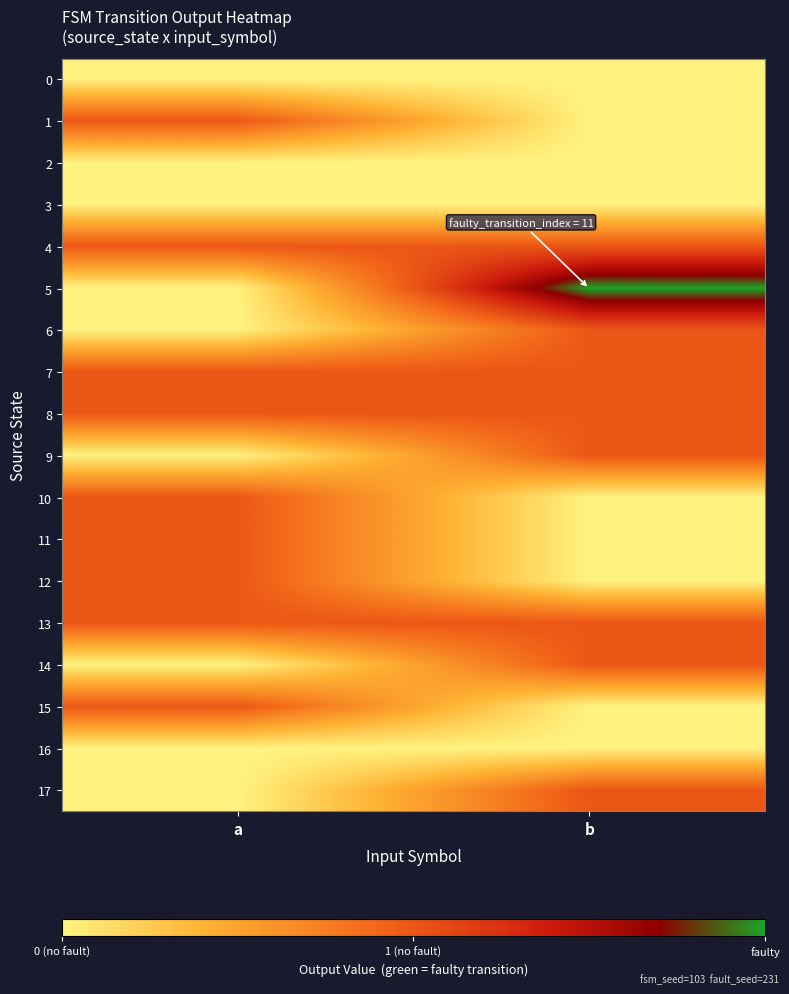

Between a and b, which series saw the biggest shift?

5